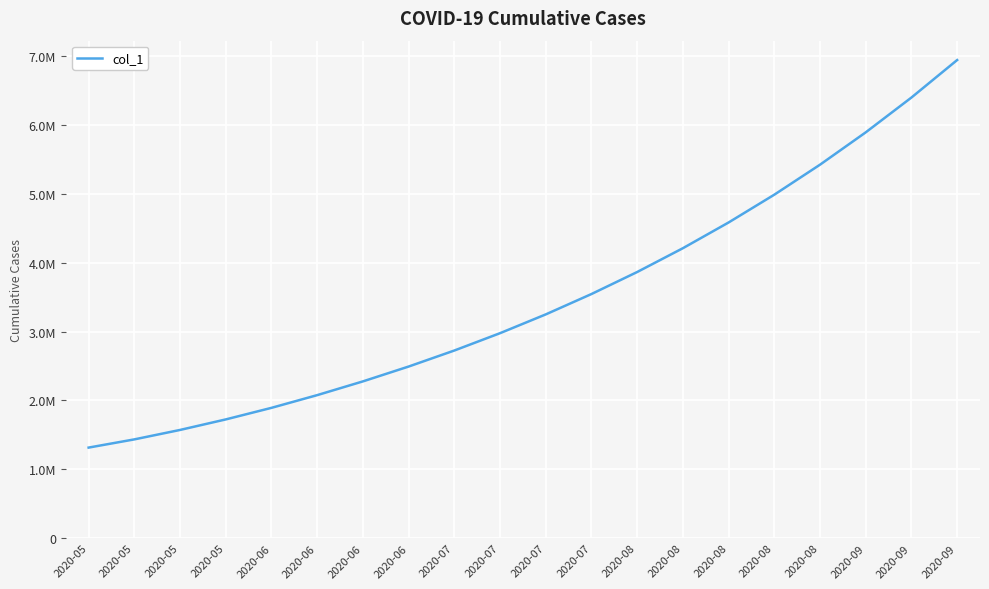

Is it true that the value at 2020-09 is 8547058.4?

False